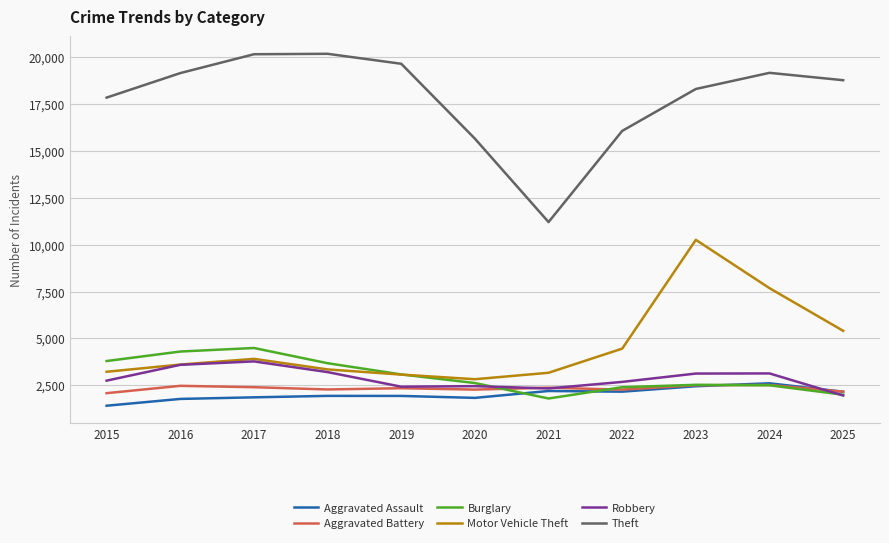

What is the highest value of the Burglary series?

4488